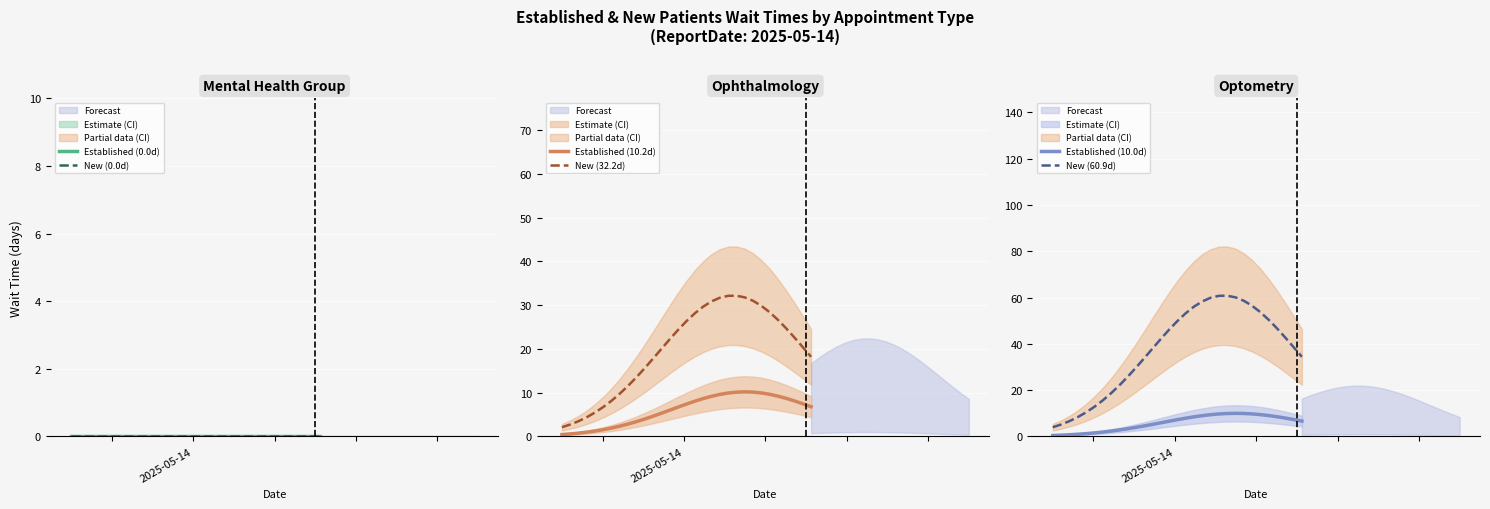

What is the value of the New (60.9d) point at the 5th from the left?

10.4